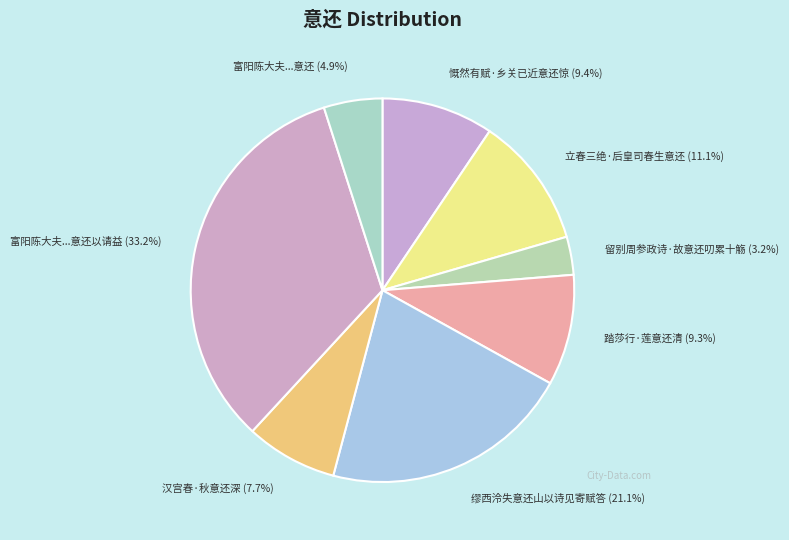

To the nearest percent, what is the average slice percentage?

12%